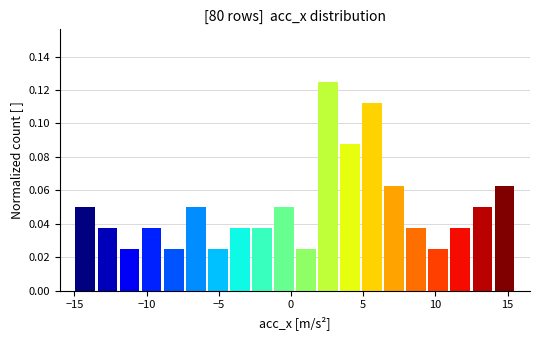

Around what value on the x-axis is the tallest bar? Give the approximate position of its centre, as read against the axis.

2.5